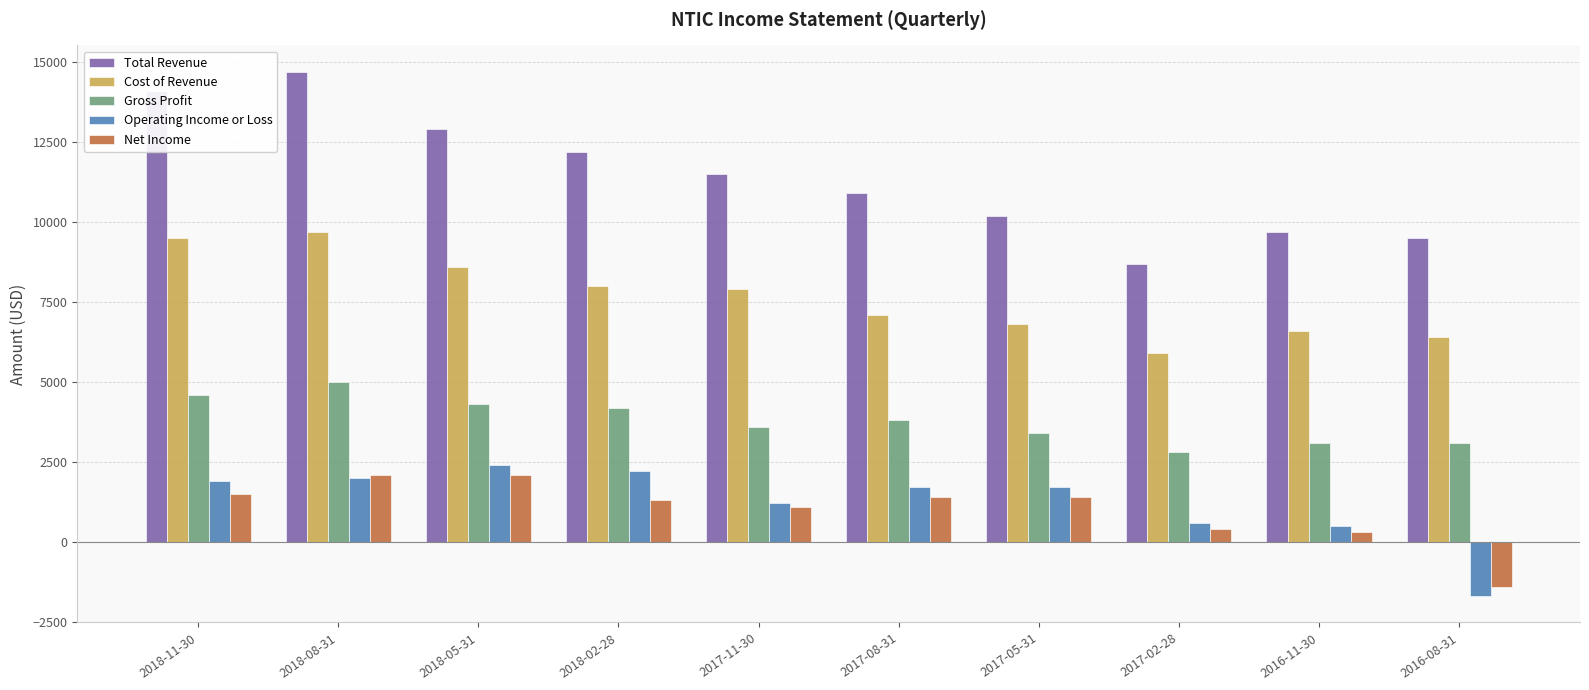

Are the bars grouped side by side (vs. stacked)?

Yes